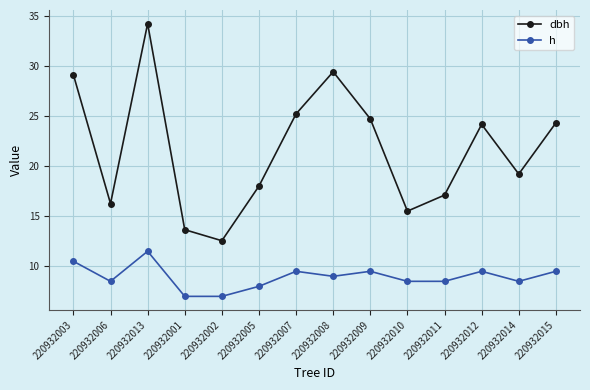

How many lines are shown in the chart?

2